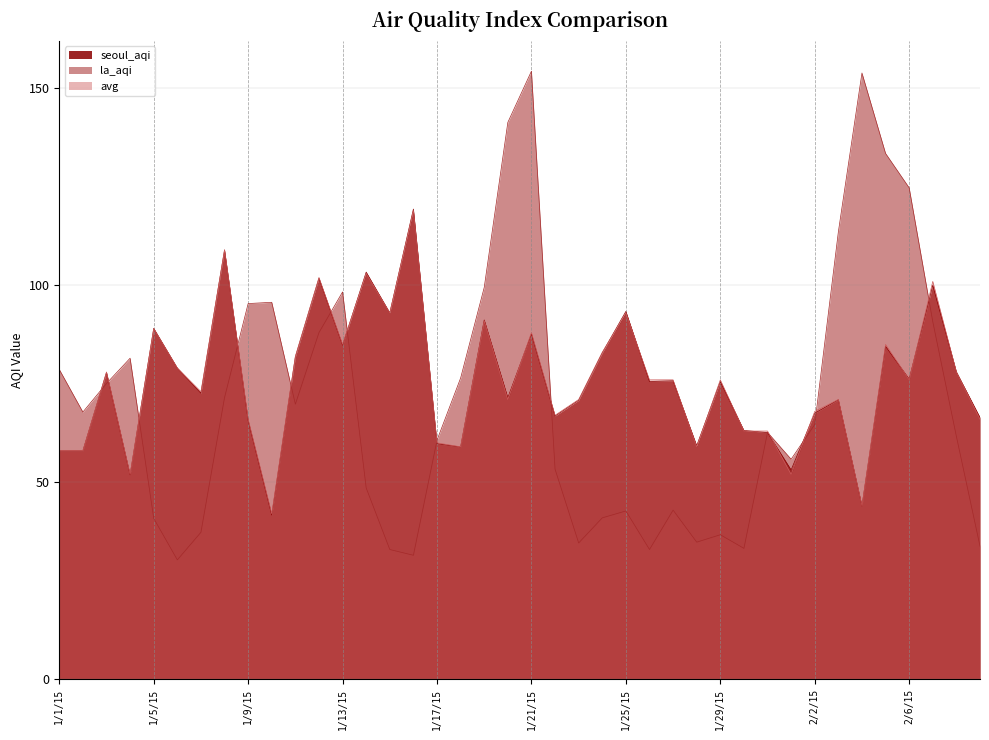

How many lines are shown in the chart?

3